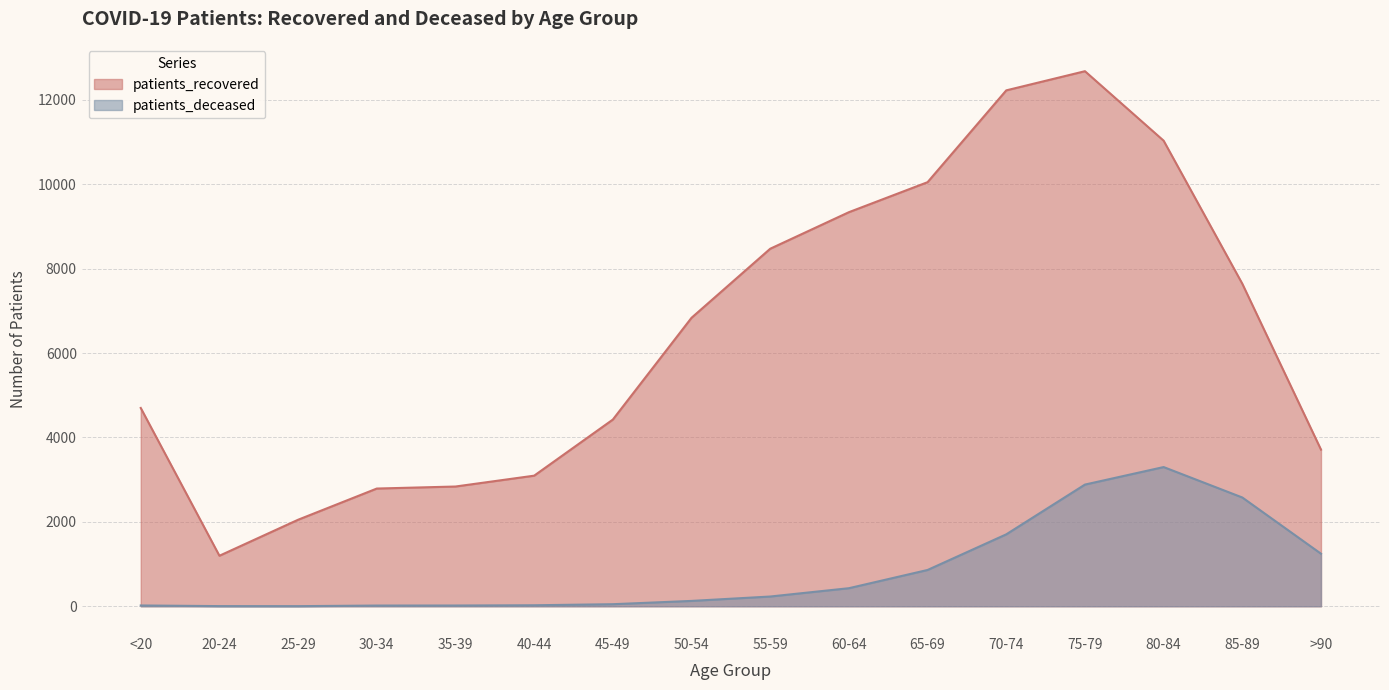

What position from the right is 65-69?

6